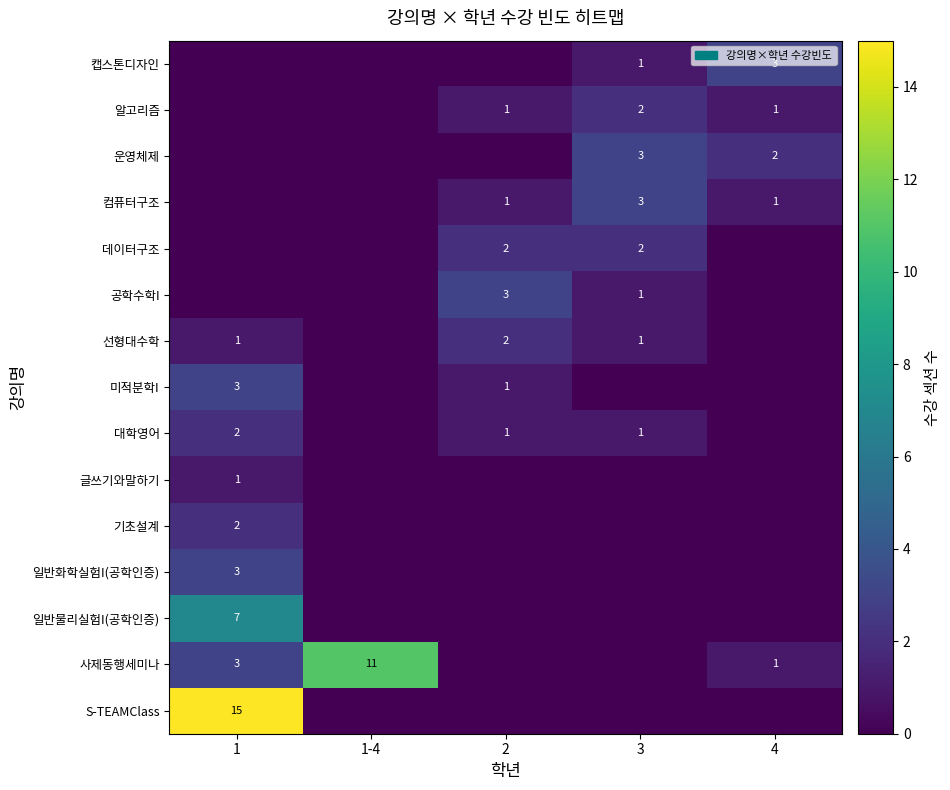

Is it true that 글쓰기와말하기 equals 1 at 1?

True